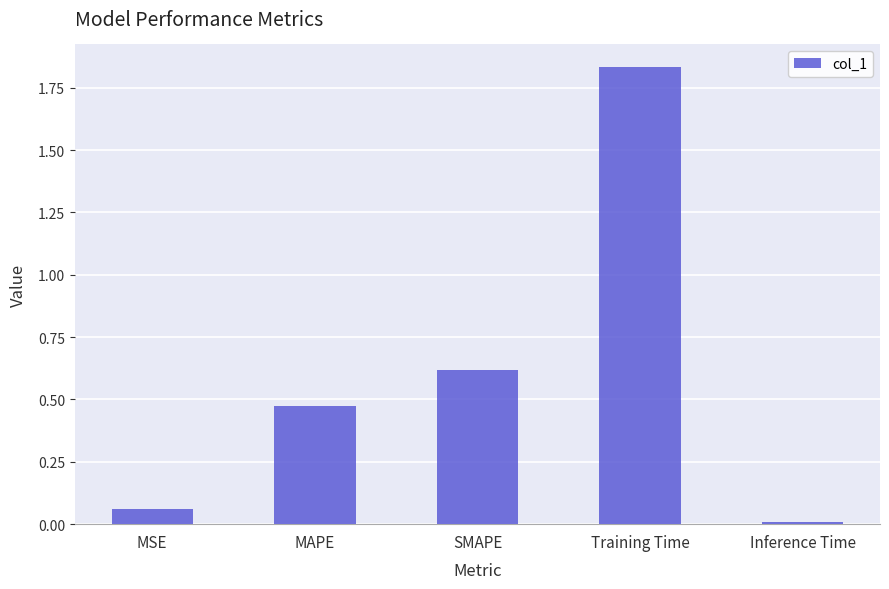

Which has a higher value, Training Time or Inference Time?

Training Time